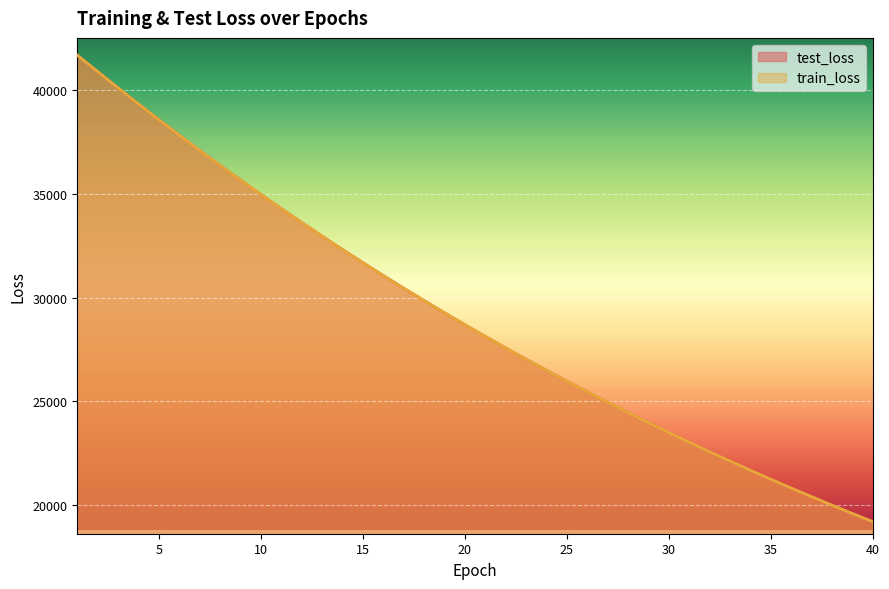

Rank the series by their maximum value, from lowest to highest.

test_loss, train_loss